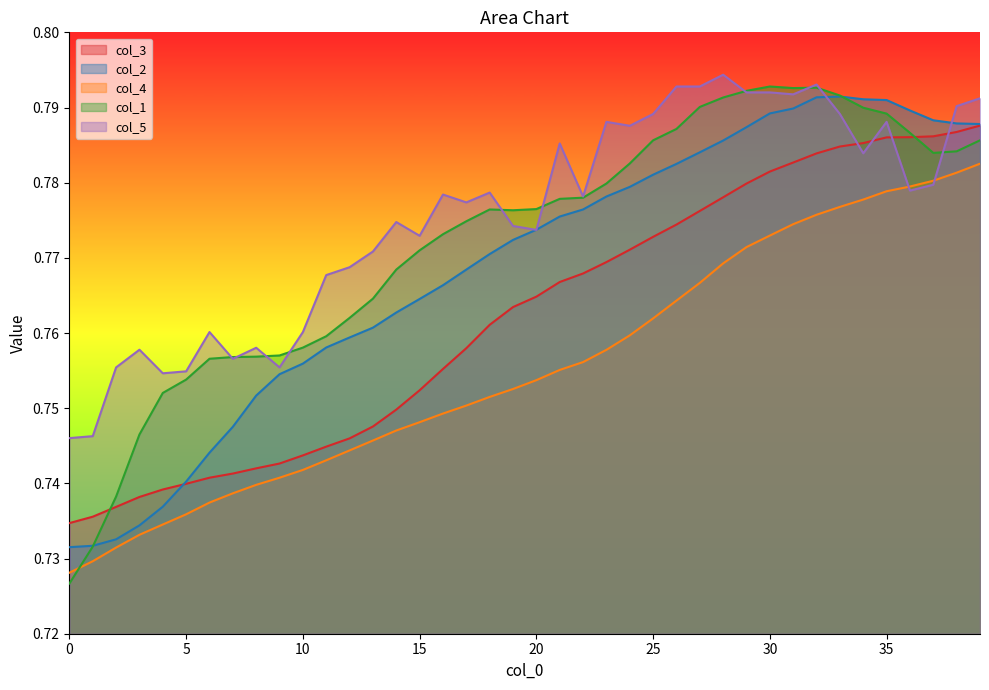

Does the chart display data point markers on the line(s)?

No